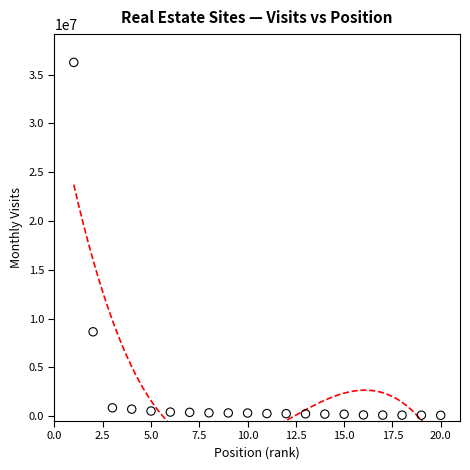

What Y value in the scatter plot is closest to 18164638?

8643048